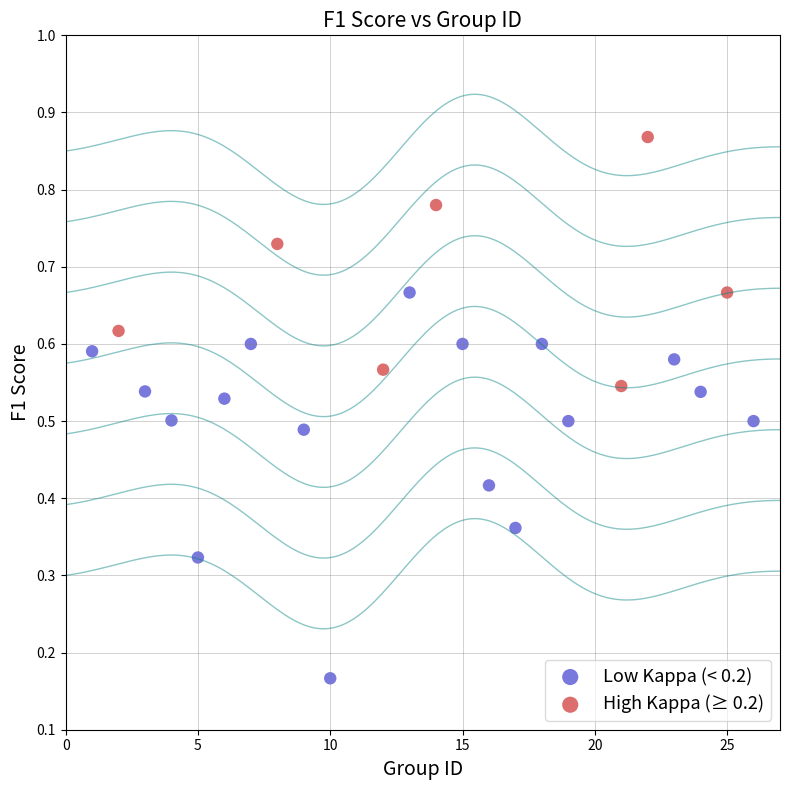

What are all the series names shown in the legend?

Low Kappa (< 0.2), High Kappa (≥ 0.2)